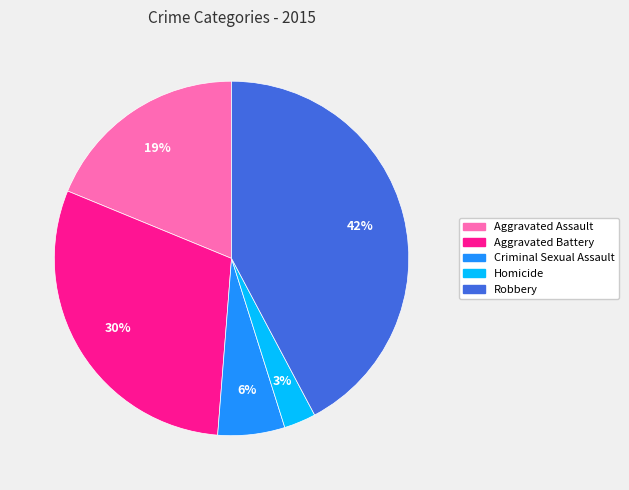

To the nearest percent, what is the combined percentage of Aggravated Assault and Criminal Sexual Assault?

25%